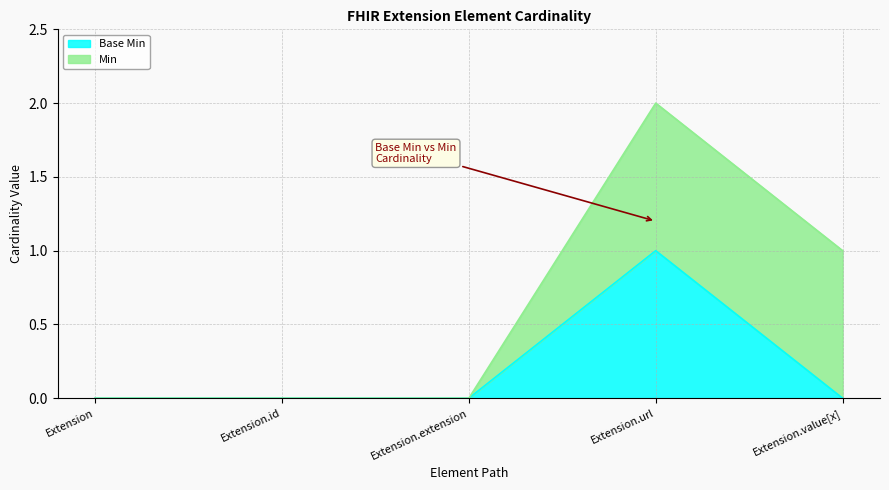

What is the sum of the values at Extension and Extension.url?

1